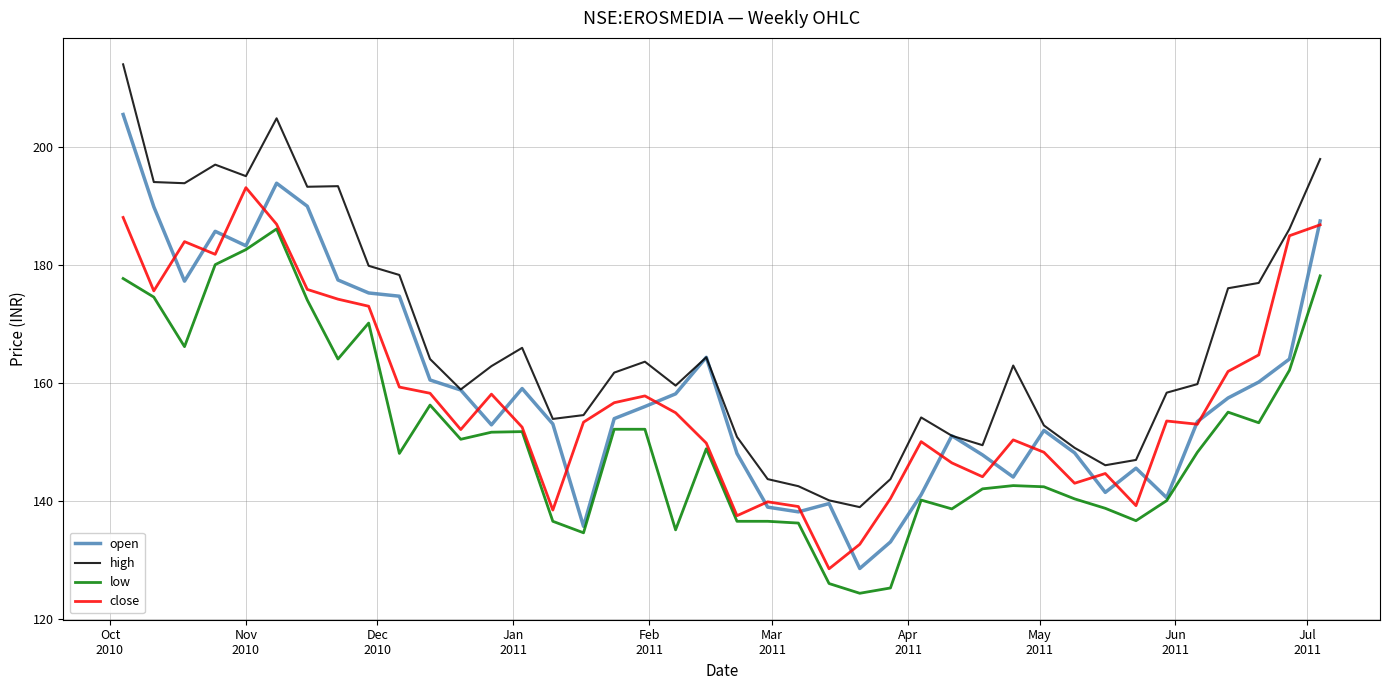

Which series has the largest total across all categories?

high